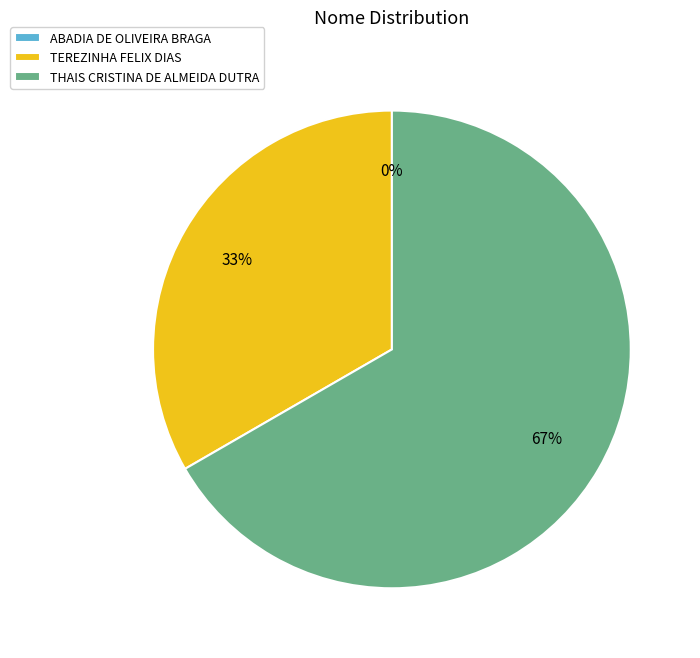

Between TEREZINHA FELIX DIAS and THAIS CRISTINA DE ALMEIDA DUTRA, which is larger?

THAIS CRISTINA DE ALMEIDA DUTRA